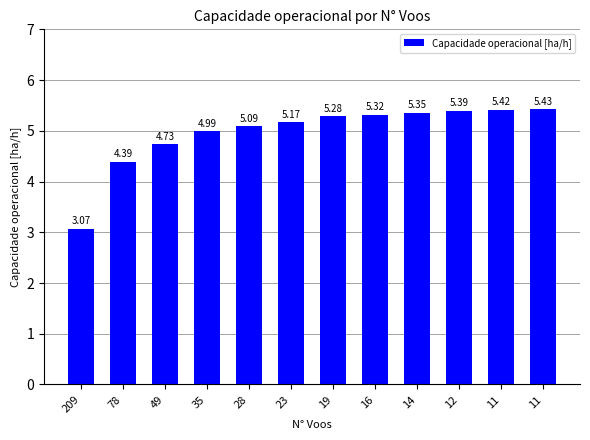

Between 35 and 11, which is larger?

11